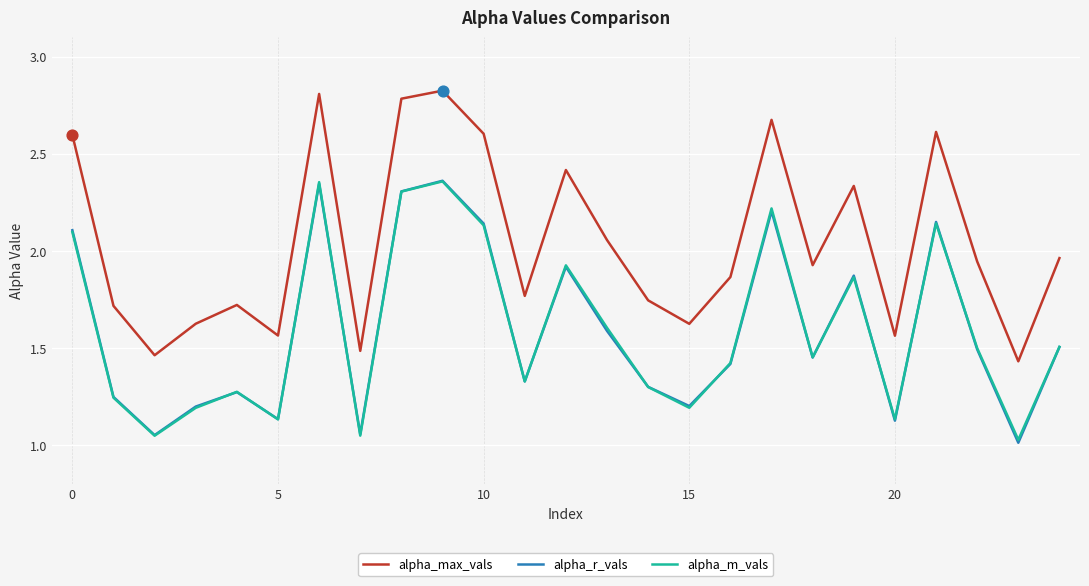

Which series has the largest total across all categories?

alpha_max_vals